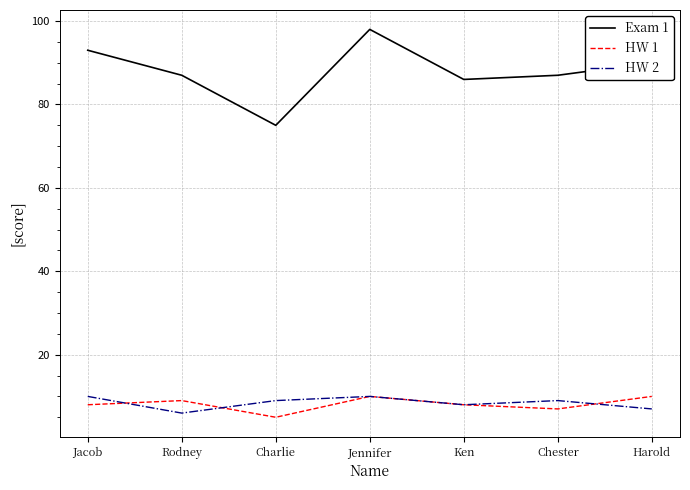

True or false: Exam 1 and HW 1 intersect in this chart.

False